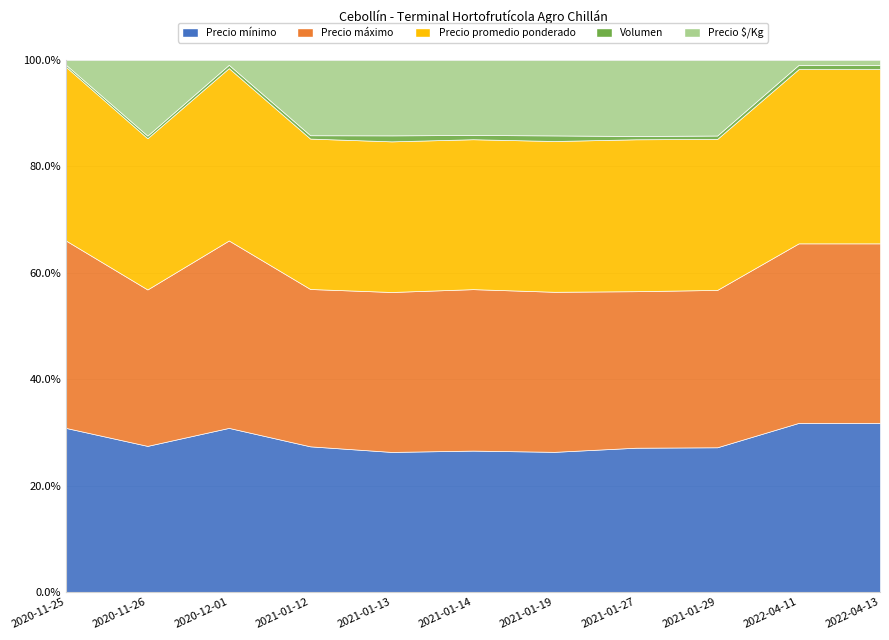

True or false: Precio máximo has a value of 6717 at 2020-11-25.

False